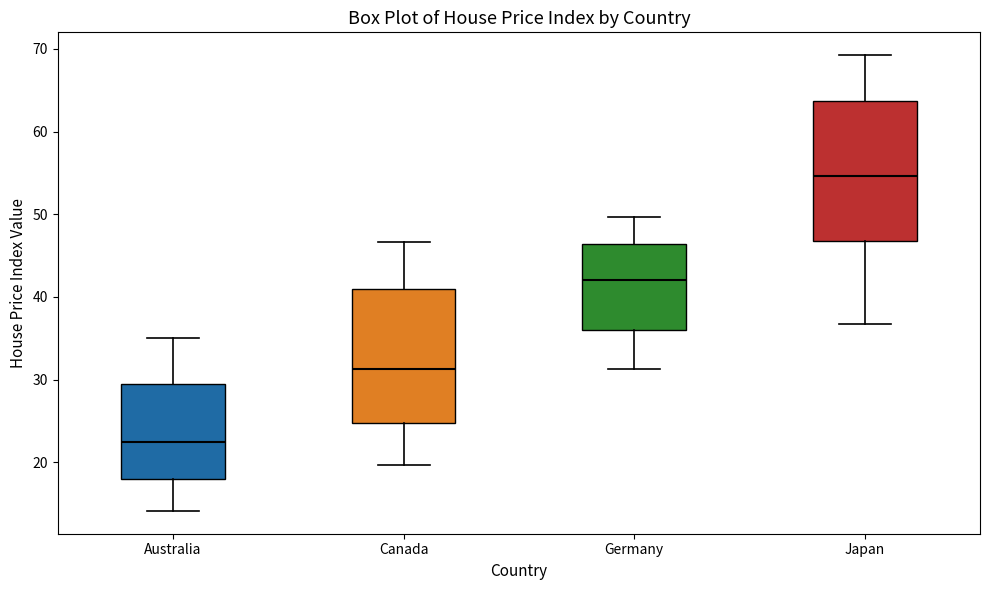

Reading left to right, transcribe this box plot: for each box, give where its median line is, the range the box spans, and where its two whiskers end, as read against the y-axis. The values are not printed on the chart, so give them approximately, as read against the axis.

Australia: median 22, box 18 to 30, whiskers 14 to 35
Canada: median 31, box 25 to 41, whiskers 20 to 47
Germany: median 42, box 36 to 46, whiskers 31 to 50
Japan: median 55, box 47 to 64, whiskers 37 to 69